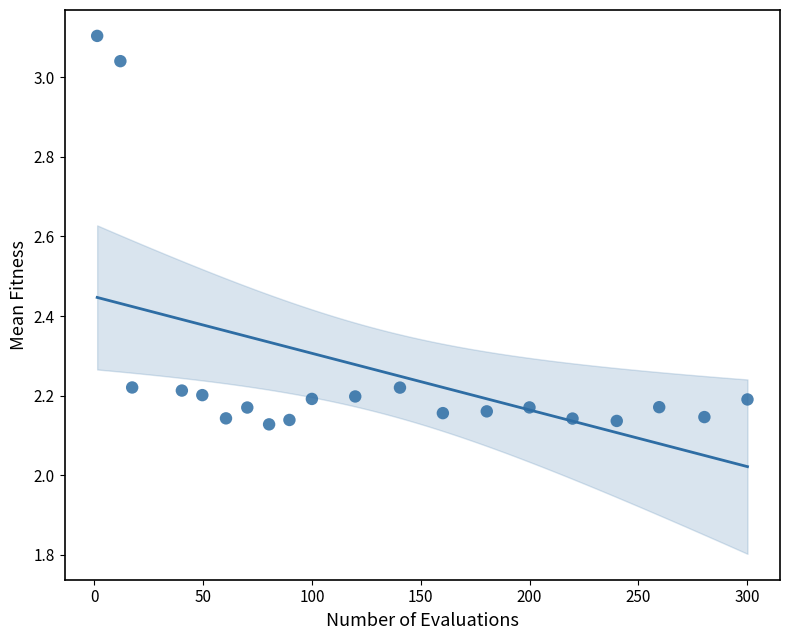

What is the range of Y values (max minus min)?

1.0